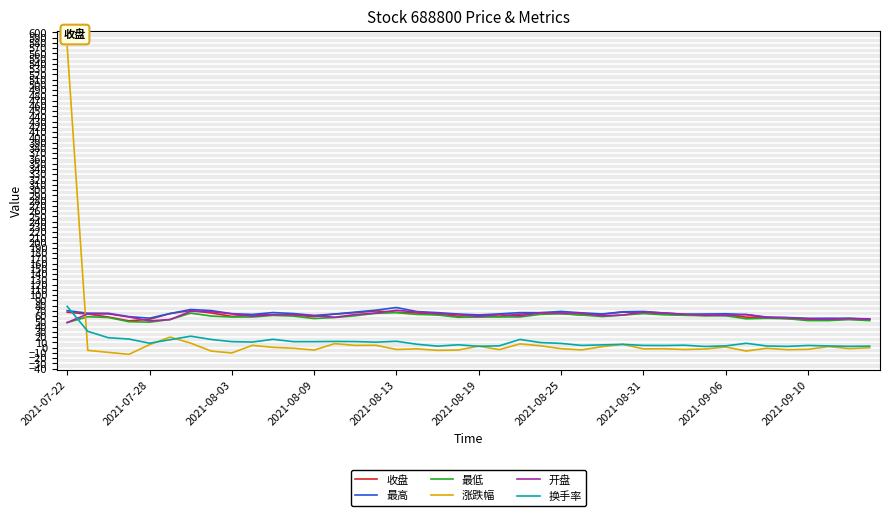

True or false: 最低 and 换手率 cross at least once.

True